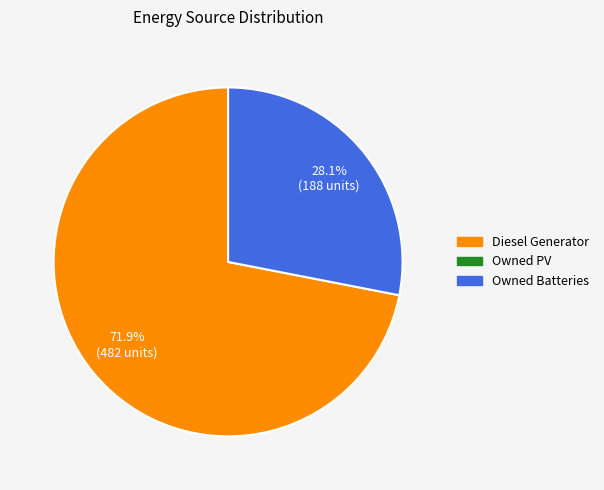

Is there a majority slice in this chart?

Yes